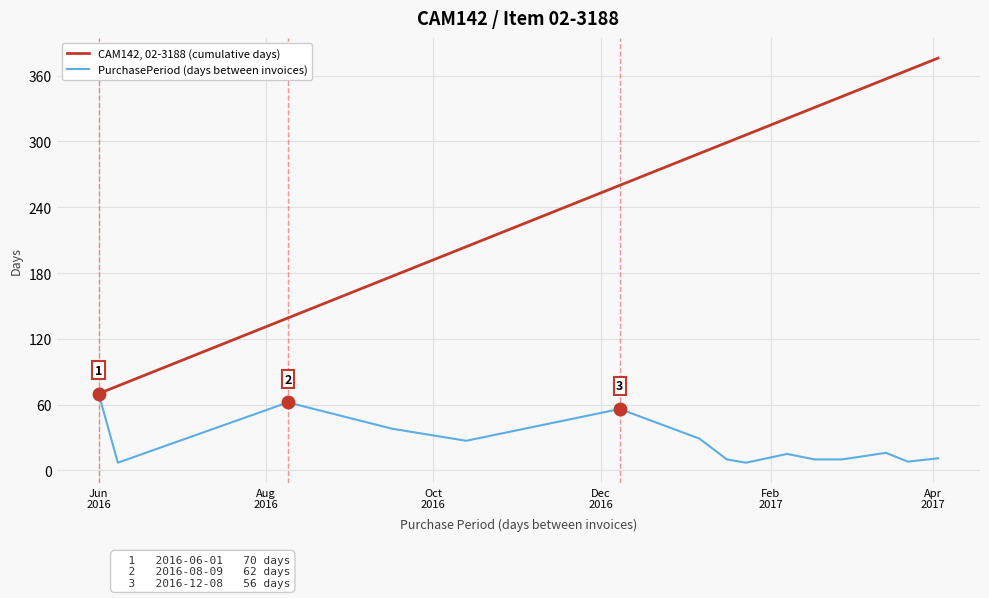

How many distinct data groups are displayed?

2